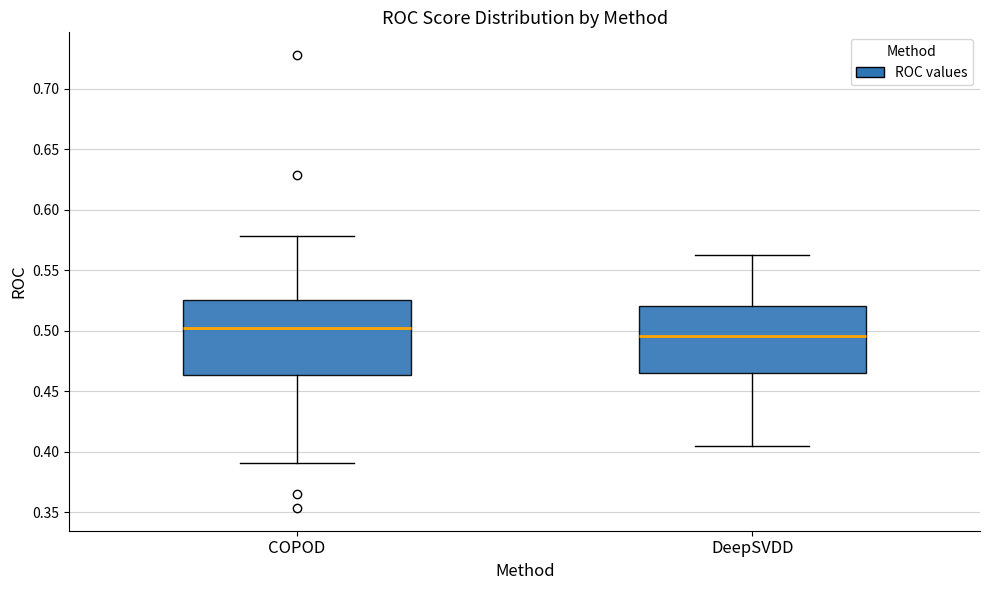

Reading left to right, read every box against the y-axis: the position of its median line, the range the box covers, and the ends of its whiskers. The values are not printed on the chart, so give them approximately, as read against the axis.

COPOD: median 0.500, box 0.465 to 0.525, whiskers 0.390 to 0.580
DeepSVDD: median 0.495, box 0.465 to 0.520, whiskers 0.405 to 0.565